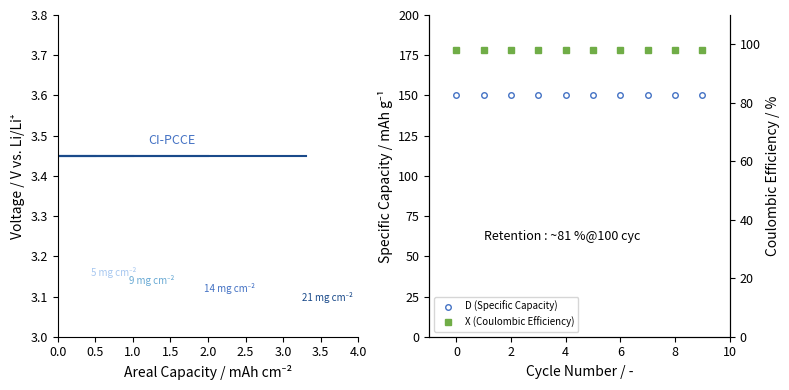

Is it true that 21 mg cm⁻² equals 1.4 at 2.0?

False